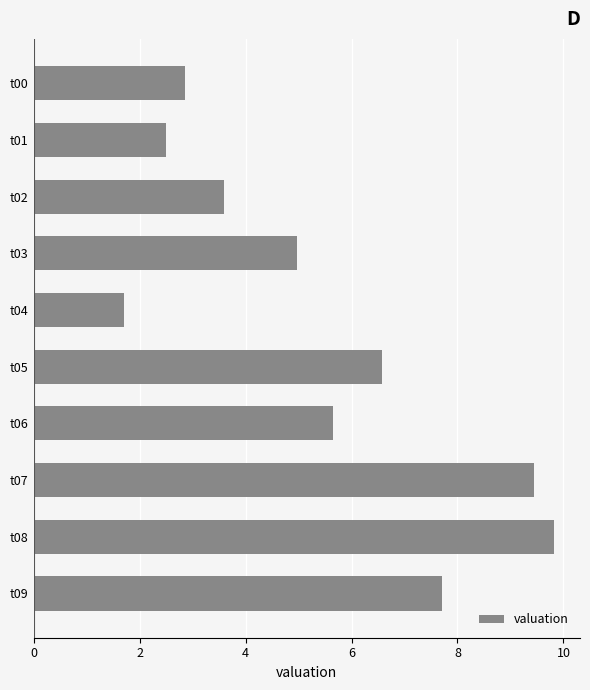

Read the value at t06.

5.6